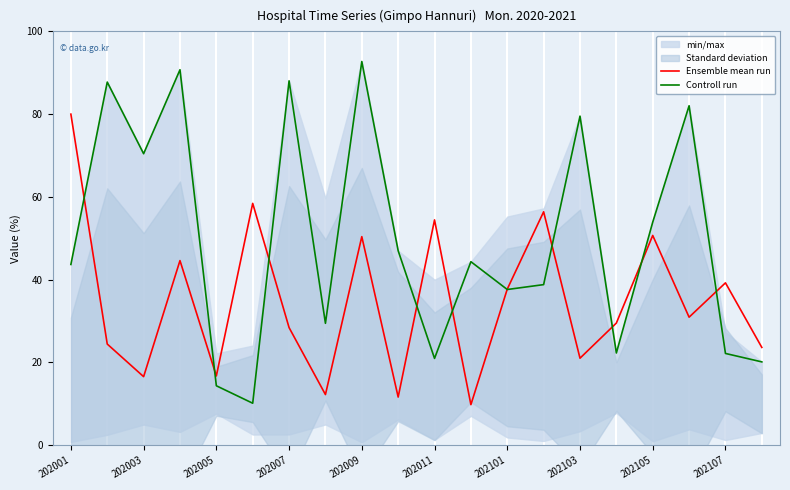

The Controll run series shows 28.9 at 202107. True or false?

False